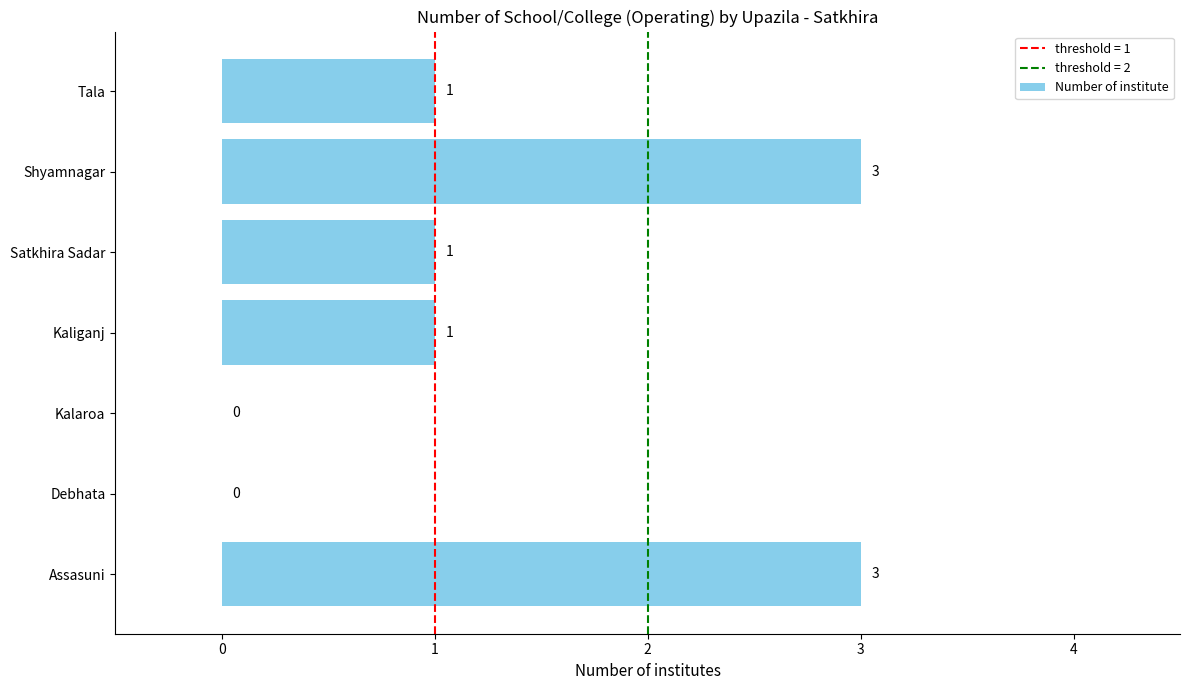

True or false: the data shows 1 at Kaliganj.

True